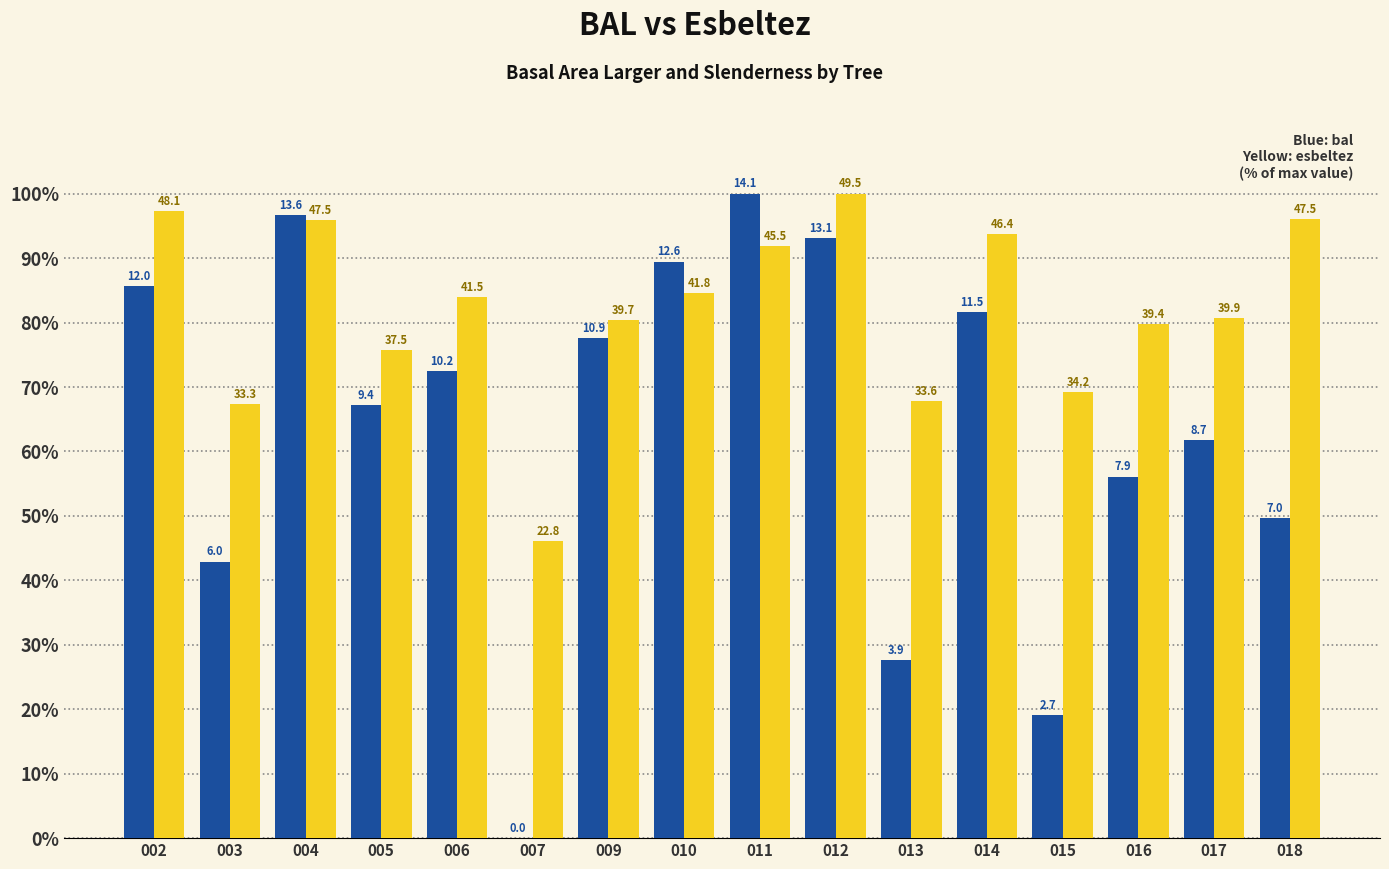

How many groups of bars are there?

16